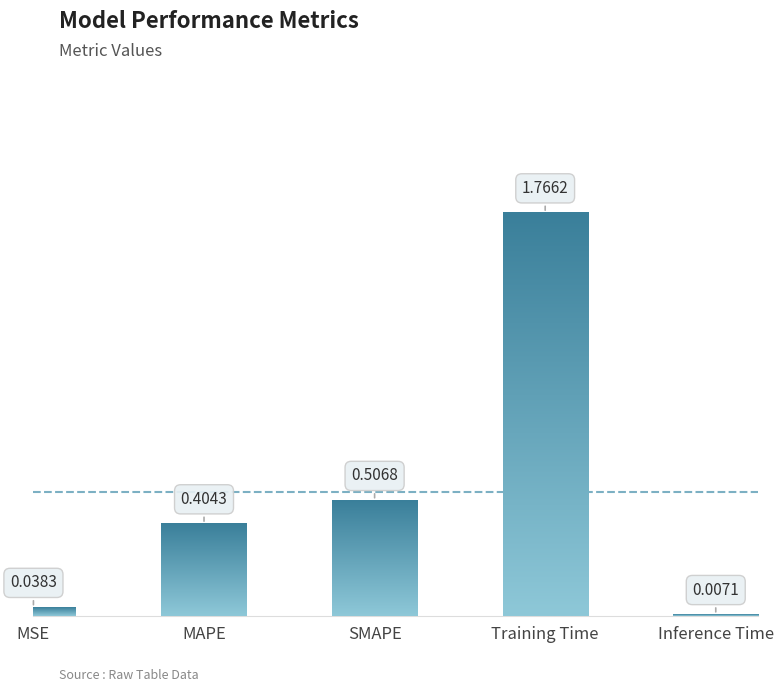

What is the label of the 3rd bar from the left?

SMAPE